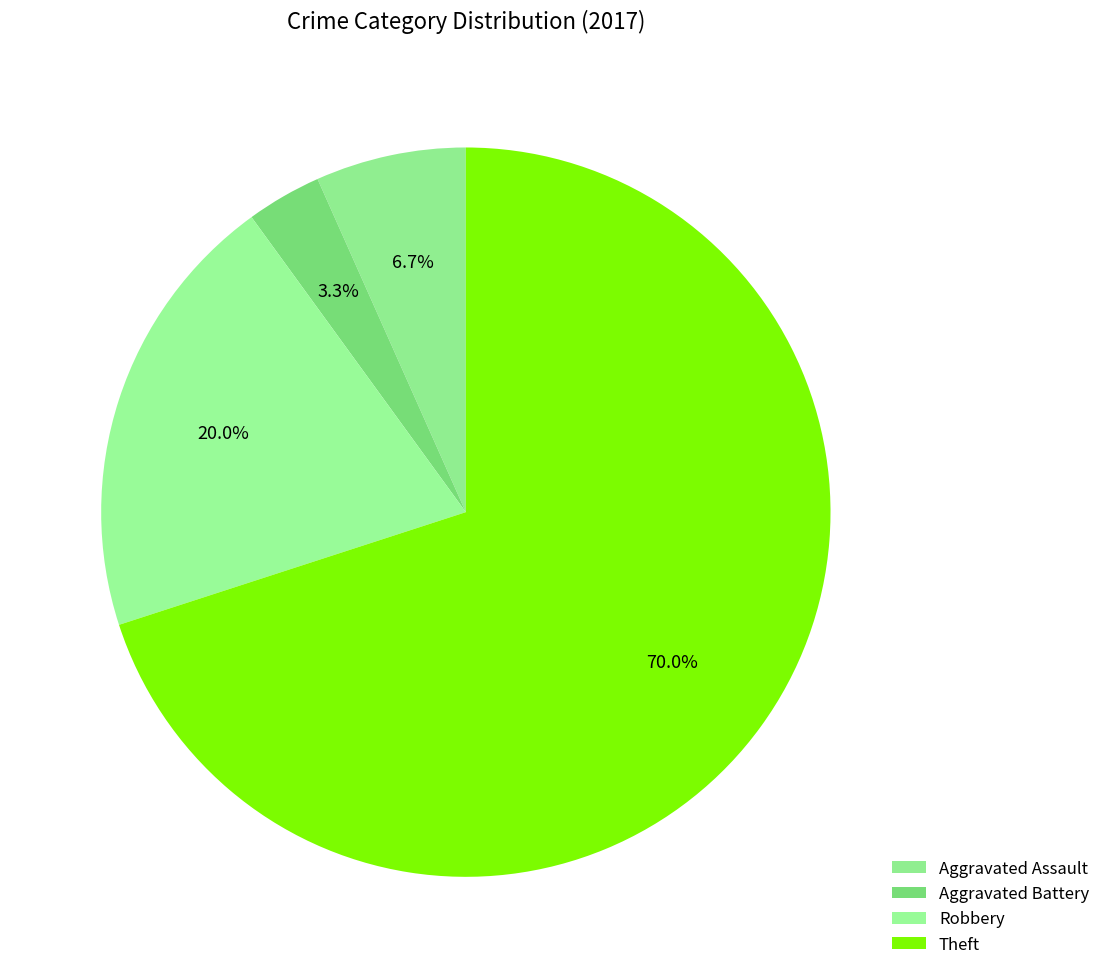

How many slices are in this pie chart?

4